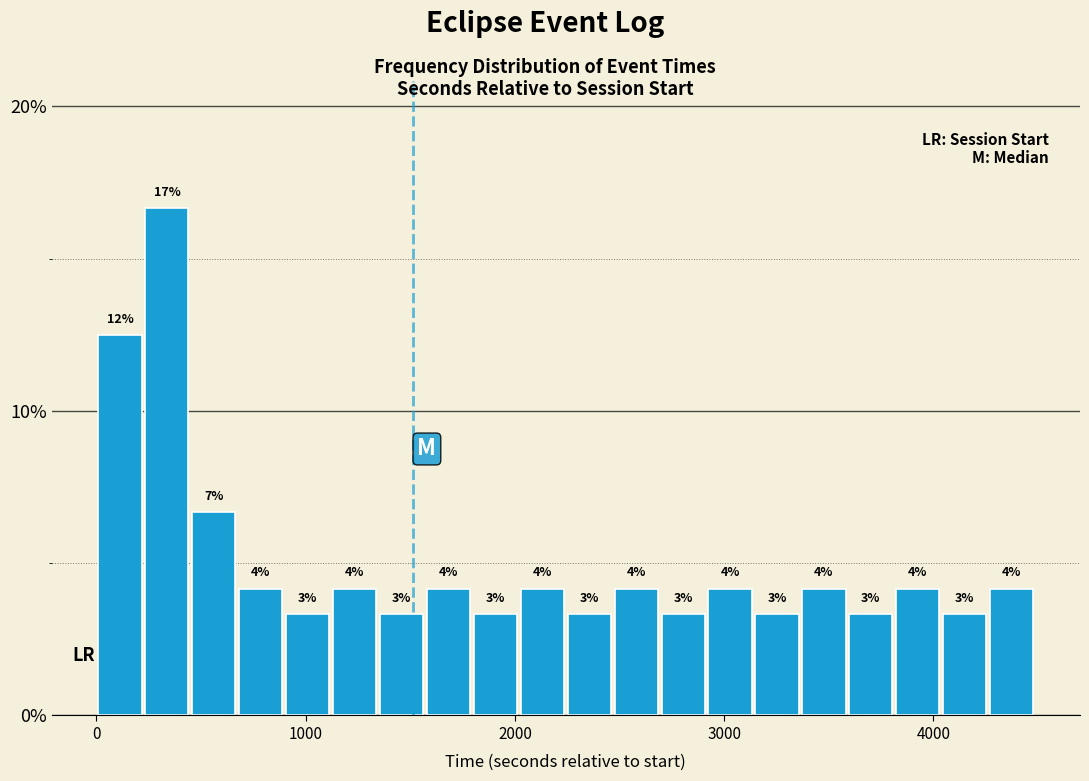

Around what value on the x-axis is the tallest bar? Give the approximate position of its centre, as read against the axis.

300